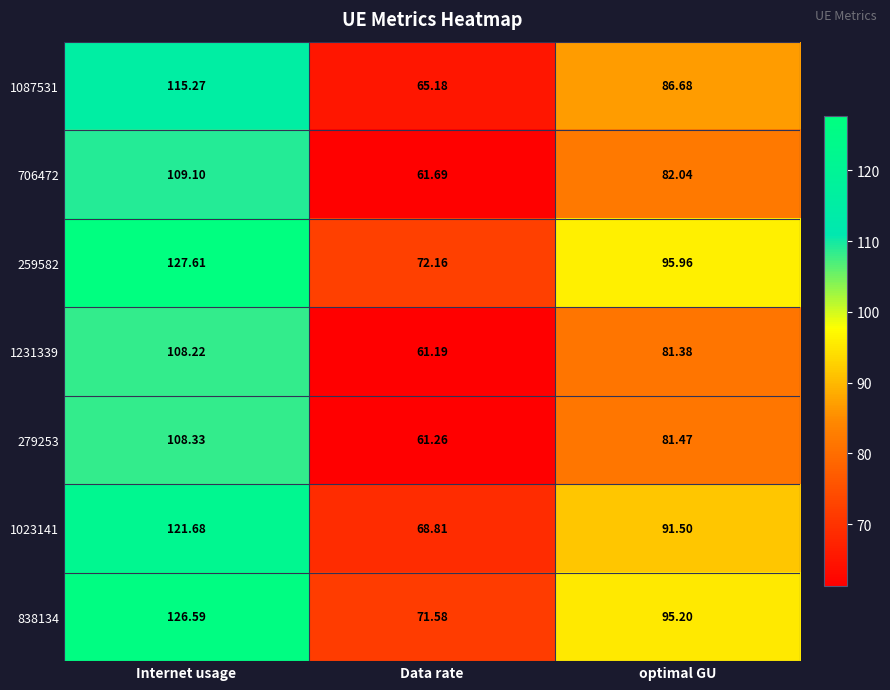

At which category is the sum across all series the highest?

Internet usage